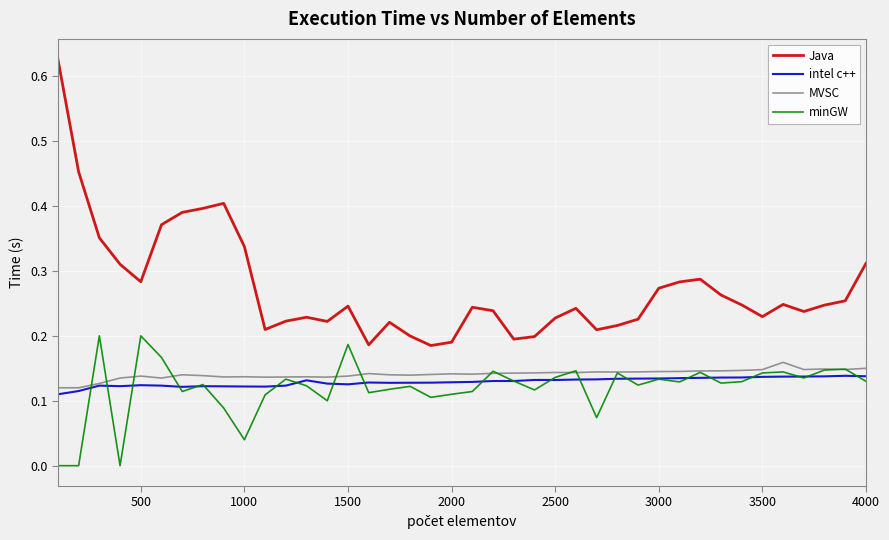

Which series has the widest spread of values?

Java